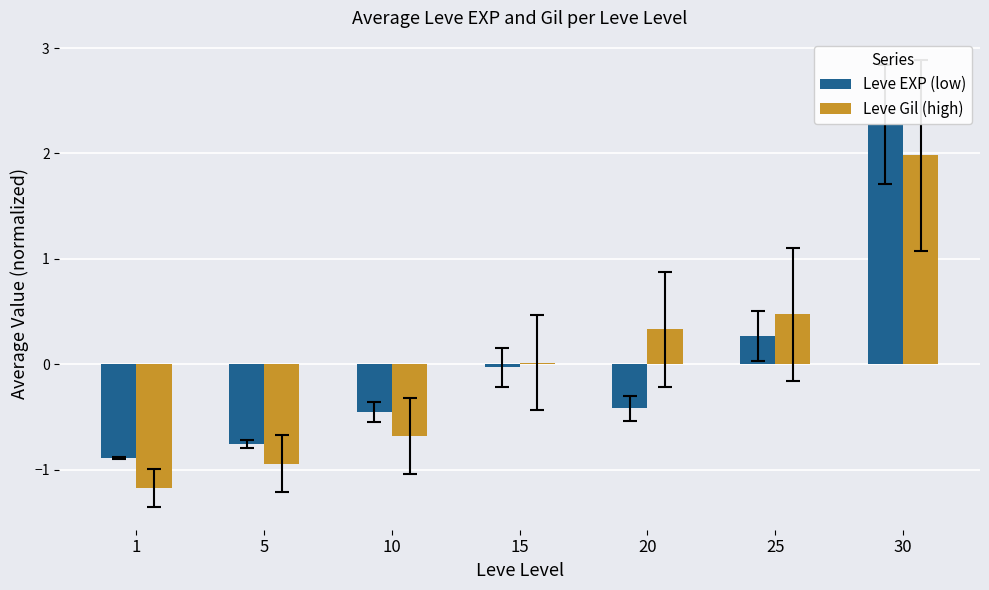

Rank the categories by Leve Gil (high) value from lowest to highest.

1, 5, 10, 15, 20, 25, 30